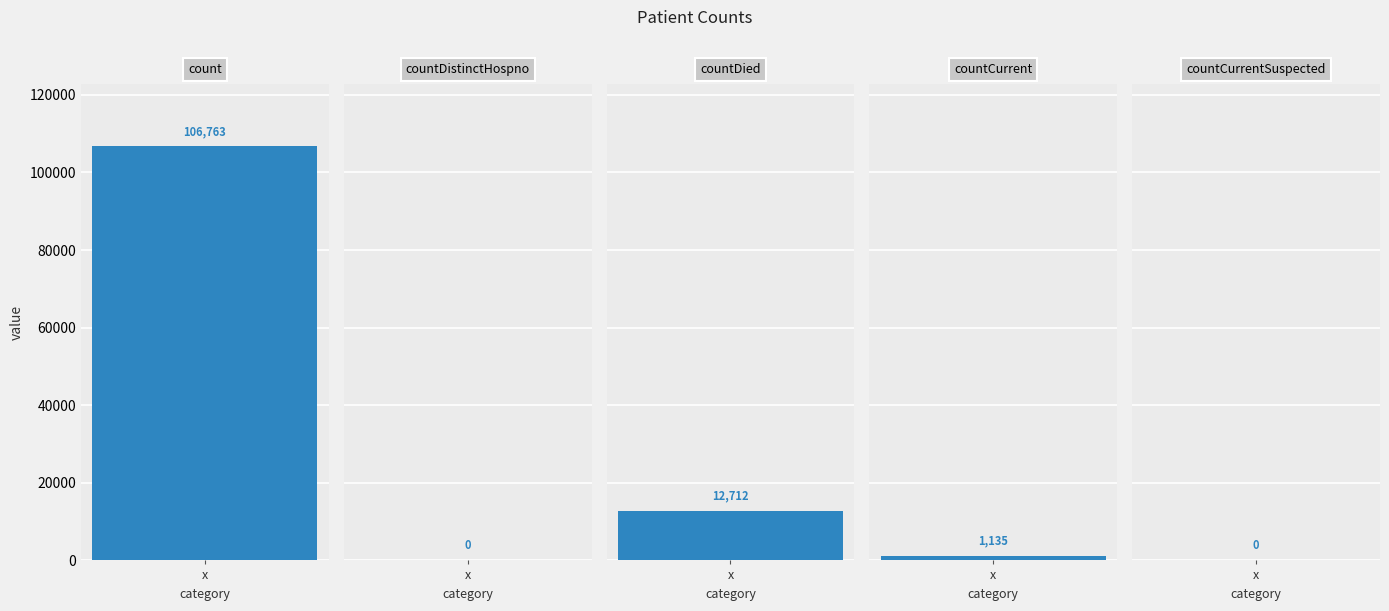

How many data points are less than 1135?

2